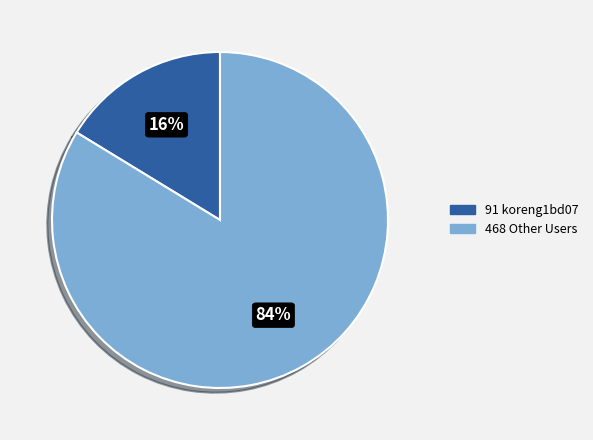

To the nearest percent, what is the average slice percentage?

50%